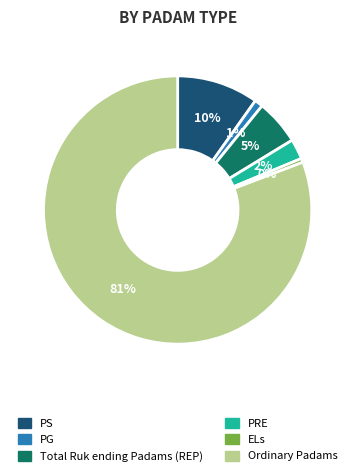

Combined, do PS and PRE account for over 50%?

No